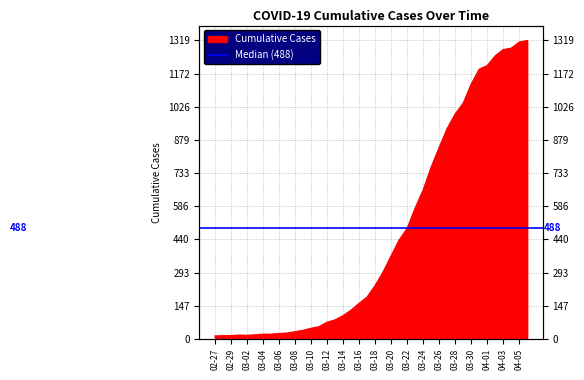

Is it true that the value at 03-30 is 402?

False